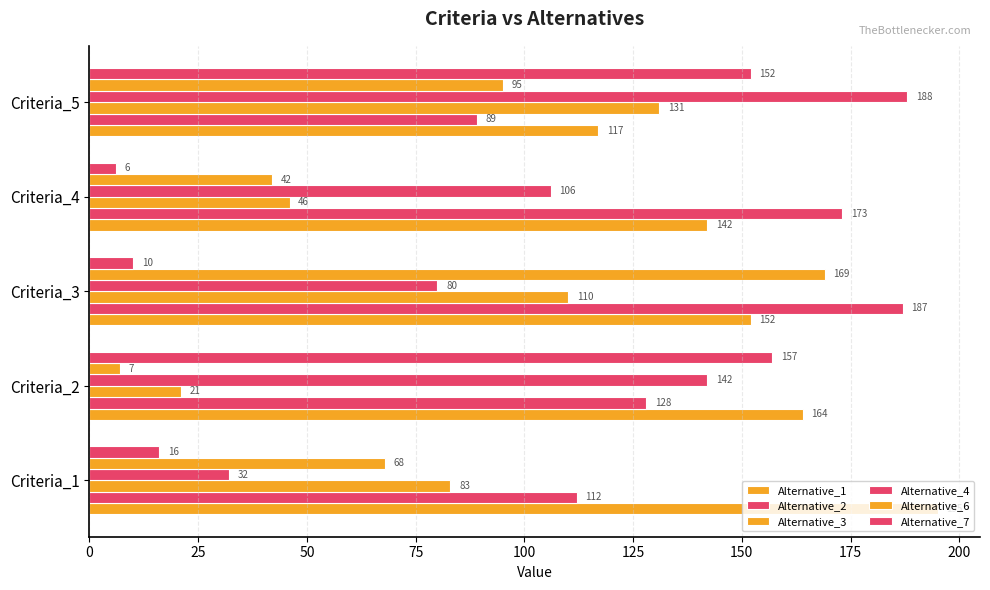

How many distinct data groups are displayed?

6